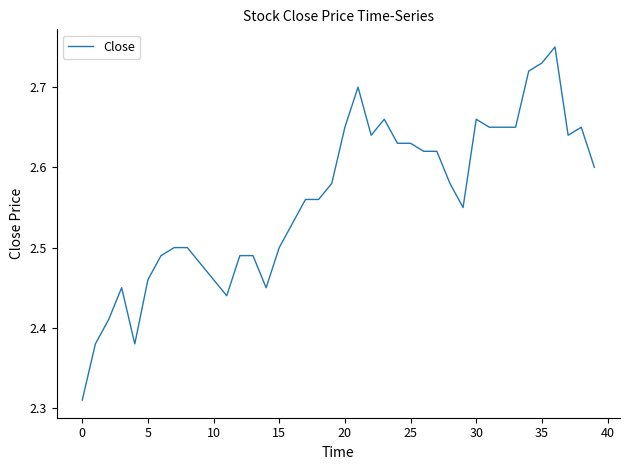

What is the difference between the maximum and minimum values?

0.4